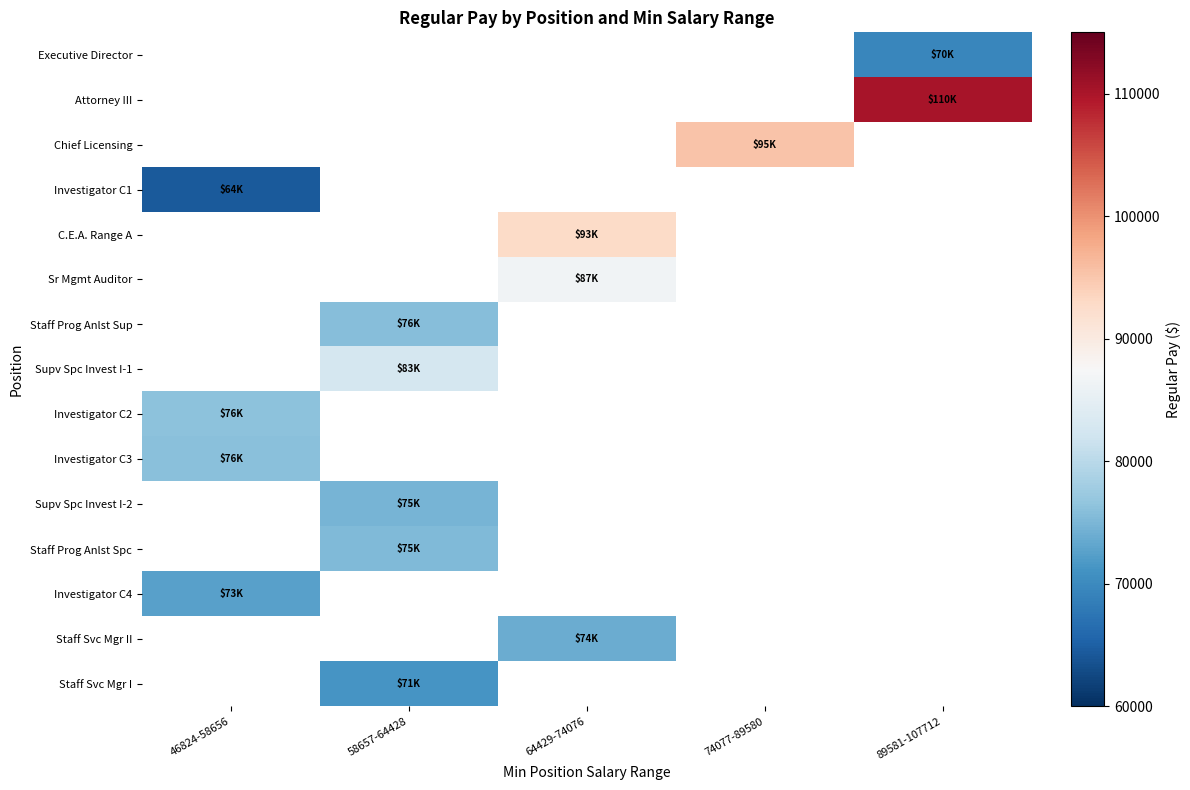

At which category does the chart reach its minimum across all series?

46824-58656